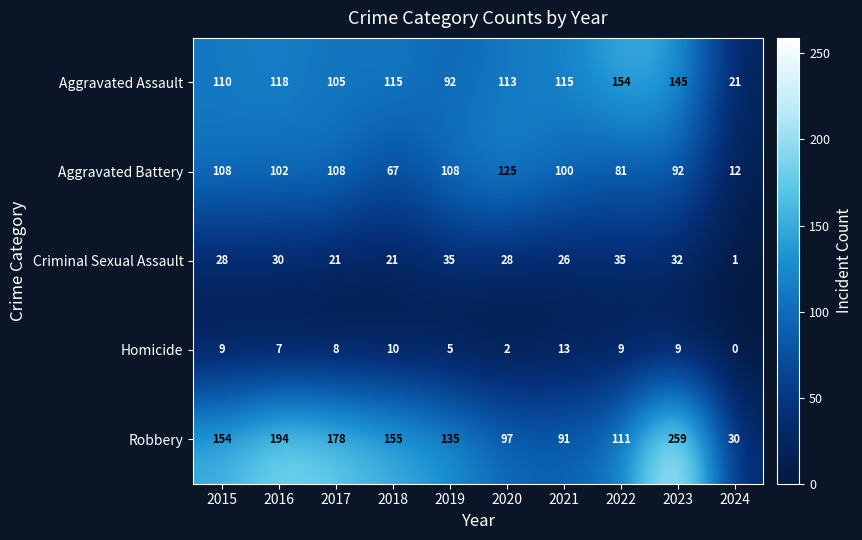

Which series has the largest range (max minus min)?

Robbery